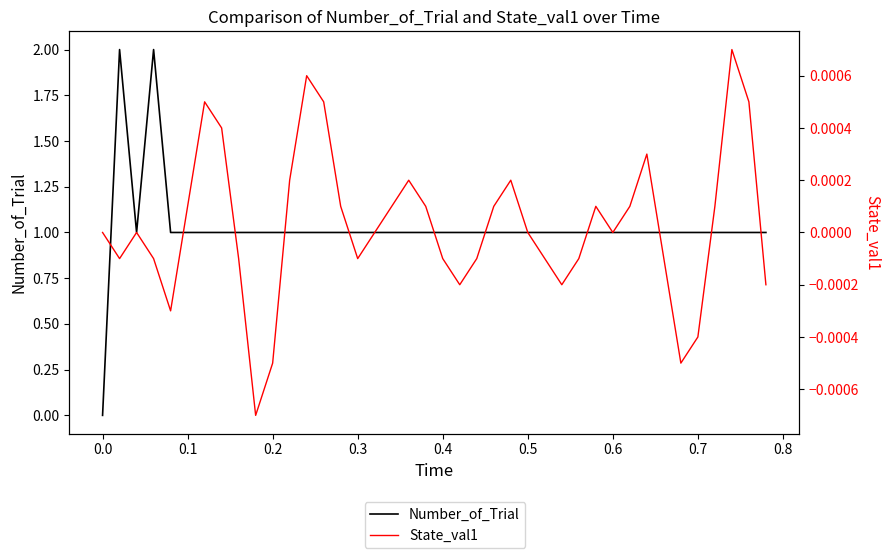

Reading left to right, list all the values displayed in this chart.

Number_of_Trial: 0.0	2.0	1.0	2.0	1.0	1.0	1.0	1.0	1.0	1.0	1.0	1.0	1.0	1.0	1.0	1.0	1.0	1.0	1.0	1.0	1.0	1.0	1.0	1.0	1.0	1.0	1.0	1.0	1.0	1.0	1.0	1.0	1.0	1.0	1.0	1.0	1.0	1.0	1.0	1.0
State_val1: 0.0	-0.0	0.0	-0.0	-0.0	0.0	0.0	0.0	-0.0	-0.0	-0.0	0.0	0.0	0.0	0.0	-0.0	0.0	0.0	0.0	0.0	-0.0	-0.0	-0.0	0.0	0.0	0.0	-0.0	-0.0	-0.0	0.0	0.0	0.0	0.0	-0.0	-0.0	-0.0	0.0	0.0	0.0	-0.0